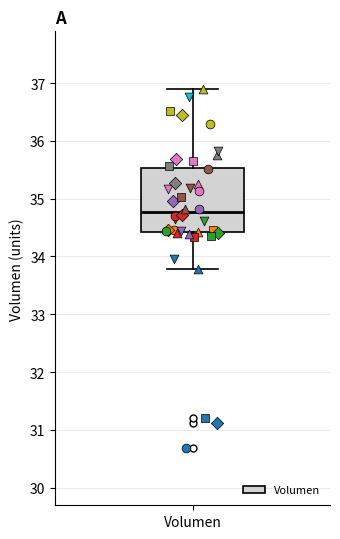

Where does the upper whisker of the box for Volumen end on the y-axis? The values are not printed on the chart, so give them approximately, as read against the axis.

36.9